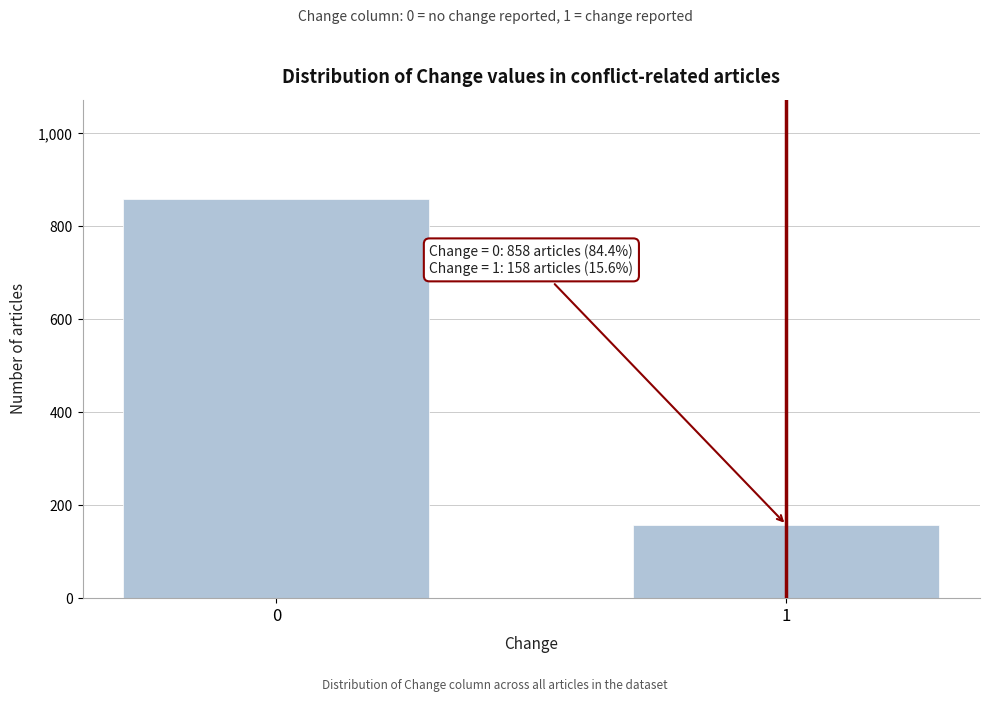

Reading right to left, transcribe all the data shown in this chart.

158	858